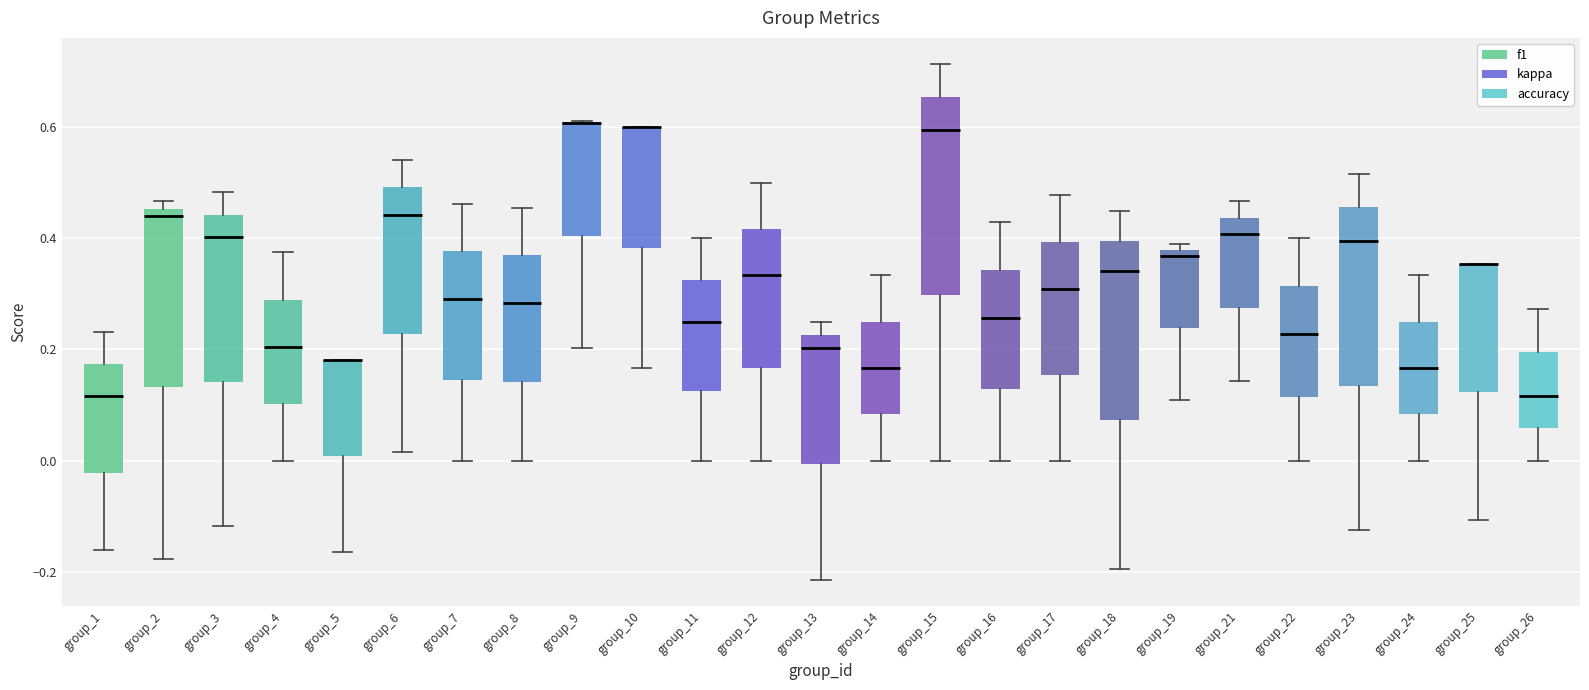

Reading left to right, transcribe this box plot: for each box, give where its median line is, the range the box spans, and where its two whiskers end, as read against the y-axis. The values are not printed on the chart, so give them approximately, as read against the axis.

group_1: median 0.12, box -0.02 to 0.18, whiskers -0.16 to 0.24
group_2: median 0.44, box 0.14 to 0.46, whiskers -0.18 to 0.46 (just above the box's upper edge)
group_3: median 0.40, box 0.14 to 0.44, whiskers -0.12 to 0.48
group_4: median 0.20, box 0.10 to 0.28, whiskers 0.00 to 0.38
group_5: median 0.18 (drawn on the box's upper edge), box 0.00 to 0.18, whiskers -0.16 to 0.18
group_6: median 0.44, box 0.22 to 0.50, whiskers 0.02 to 0.54
group_7: median 0.30, box 0.14 to 0.38, whiskers 0.00 to 0.46
group_8: median 0.28, box 0.14 to 0.36, whiskers 0.00 to 0.46
group_9: median 0.60 (drawn on the box's upper edge), box 0.40 to 0.60, whiskers 0.20 to 0.62
group_10: median 0.60 (drawn on the box's upper edge), box 0.38 to 0.60, whiskers 0.16 to 0.60
group_11: median 0.26, box 0.12 to 0.32, whiskers 0.00 to 0.40
group_12: median 0.34, box 0.16 to 0.42, whiskers 0.00 to 0.50
group_13: median 0.20, box 0.00 to 0.22, whiskers -0.22 to 0.26
group_14: median 0.16, box 0.08 to 0.26, whiskers 0.00 to 0.34
group_15: median 0.60, box 0.30 to 0.66, whiskers 0.00 to 0.72
group_16: median 0.26, box 0.12 to 0.34, whiskers 0.00 to 0.42
group_17: median 0.30, box 0.16 to 0.40, whiskers 0.00 to 0.48
group_18: median 0.34, box 0.08 to 0.40, whiskers -0.20 to 0.46
group_19: median 0.36, box 0.24 to 0.38, whiskers 0.10 to 0.38 (just above the box's upper edge)
group_21: median 0.40, box 0.28 to 0.44, whiskers 0.14 to 0.46
group_22: median 0.22, box 0.12 to 0.32, whiskers 0.00 to 0.40
group_23: median 0.40, box 0.14 to 0.46, whiskers -0.12 to 0.52
group_24: median 0.16, box 0.08 to 0.26, whiskers 0.00 to 0.34
group_25: median 0.36 (drawn on the box's upper edge), box 0.12 to 0.36, whiskers -0.10 to 0.36
group_26: median 0.12, box 0.06 to 0.20, whiskers 0.00 to 0.28